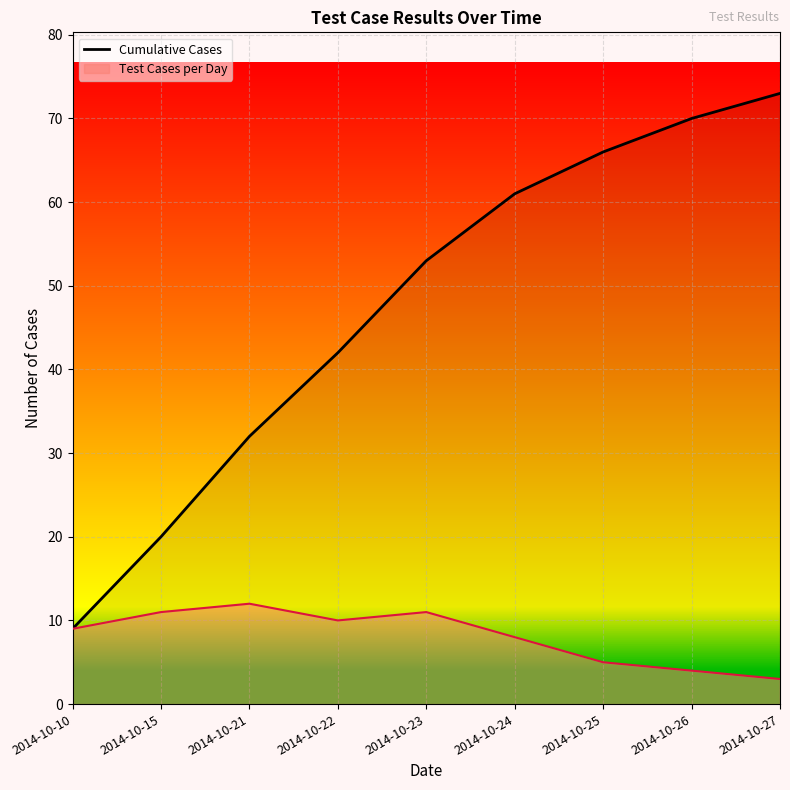

Reading left to right, what are all the values shown in this chart?

2014-10-10=9	2014-10-15=20	2014-10-21=32	2014-10-22=42	2014-10-23=53	2014-10-24=61	2014-10-25=66	2014-10-26=70	2014-10-27=73